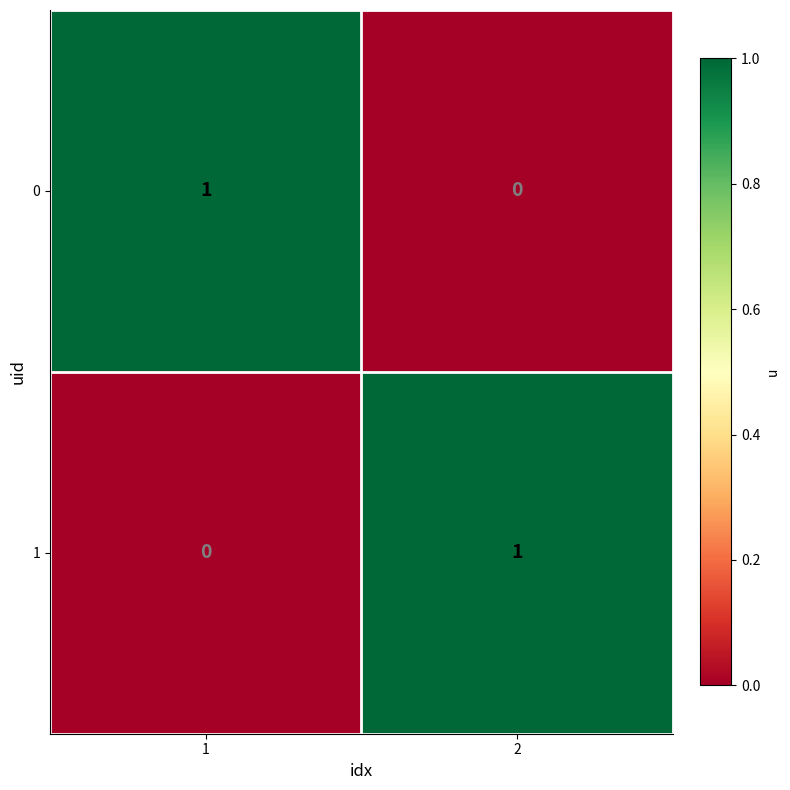

Reading left to right, extract all data points from this chart.

0: 1=1	2=0
1: 1=0	2=1